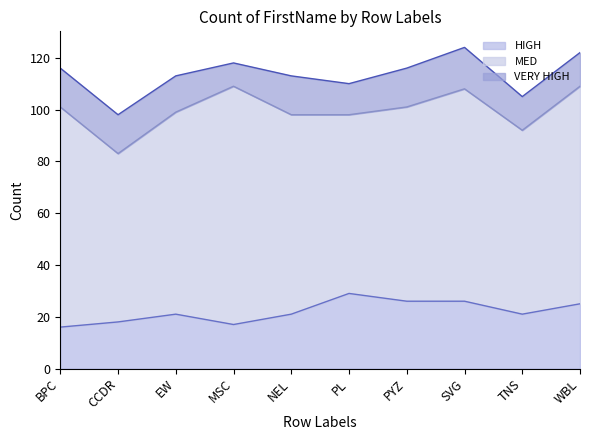

What is the sum of the MED values at PYZ and NEL?

152